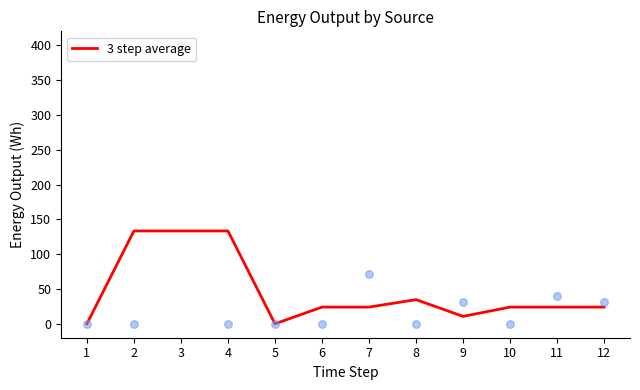

What is the change in value from 1 to 7?

+24.0